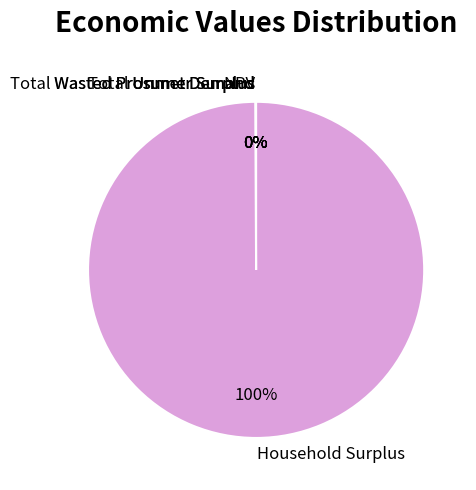

Which slice represents more than half of the pie?

Household Surplus